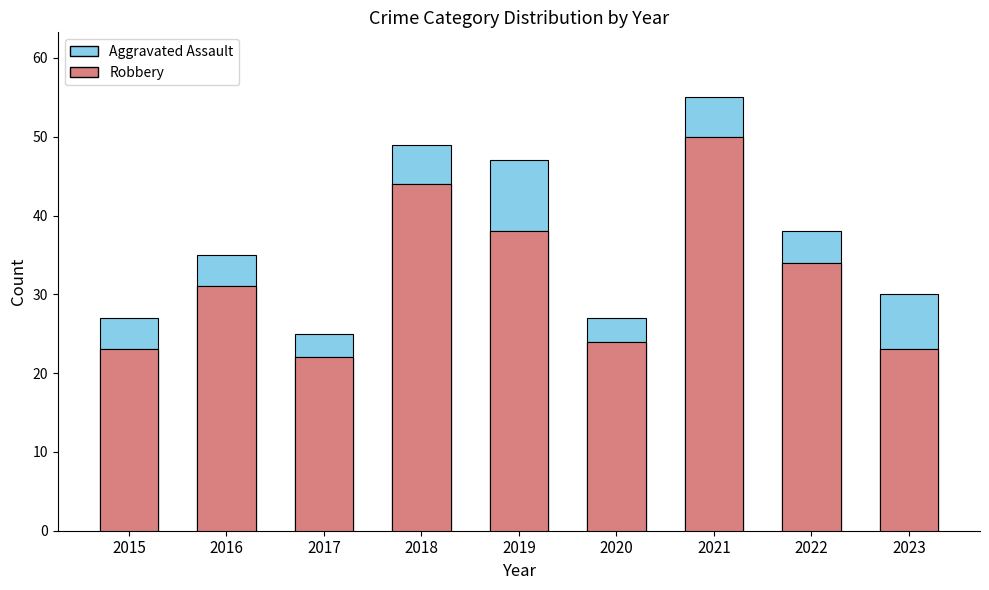

Reading left to right, list all the values displayed in this chart.

Robbery: 2015=23	2016=31	2017=22	2018=44	2019=38	2020=24	2021=50	2022=34	2023=23
Aggravated Assault: 2015=27	2016=35	2017=25	2018=49	2019=47	2020=27	2021=55	2022=38	2023=30